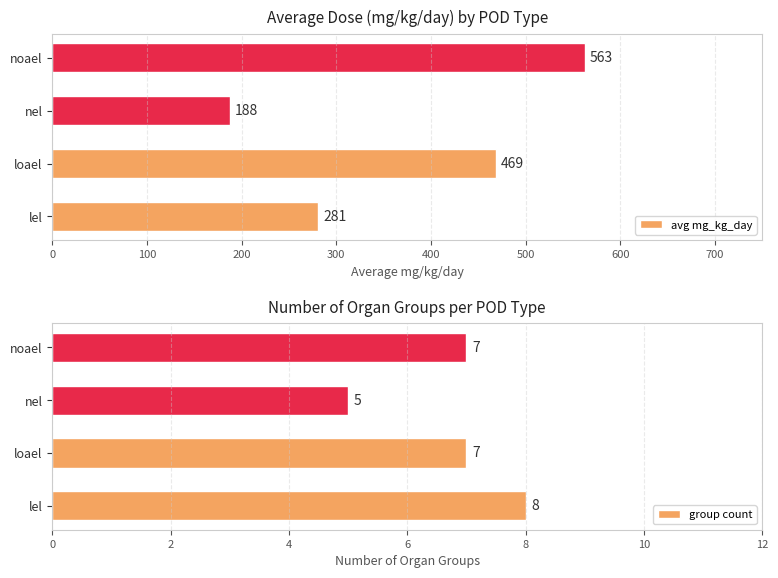

Which series has the largest range (max minus min)?

avg mg_kg_day